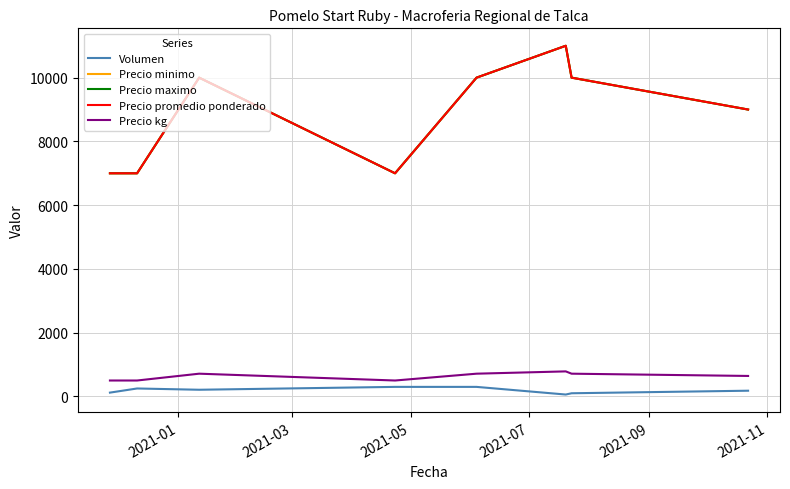

Is this an area chart (filled region under the line)?

No